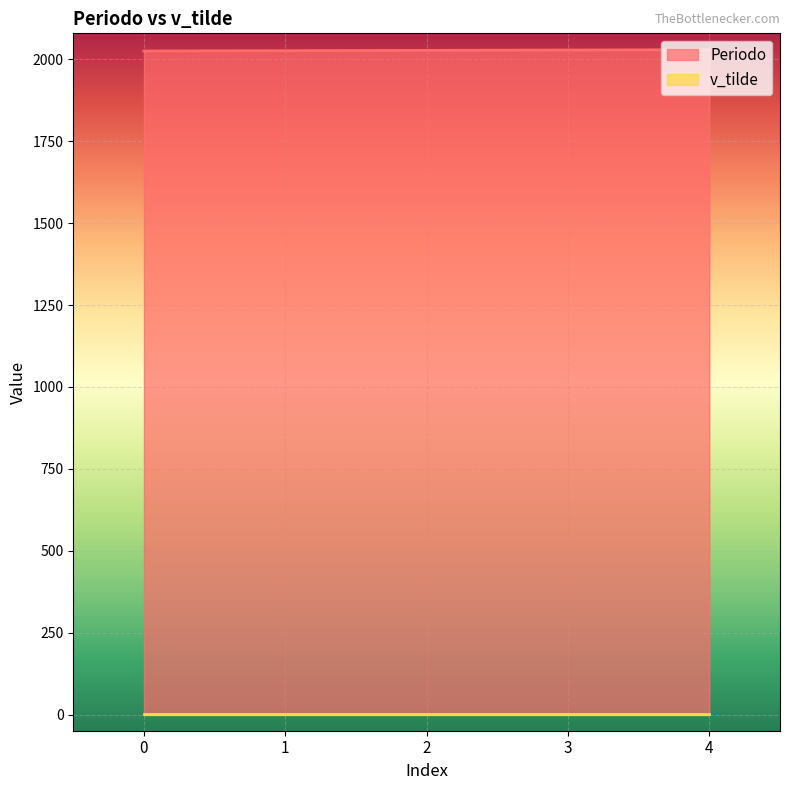

The value at 1 is 1052. True or false?

False